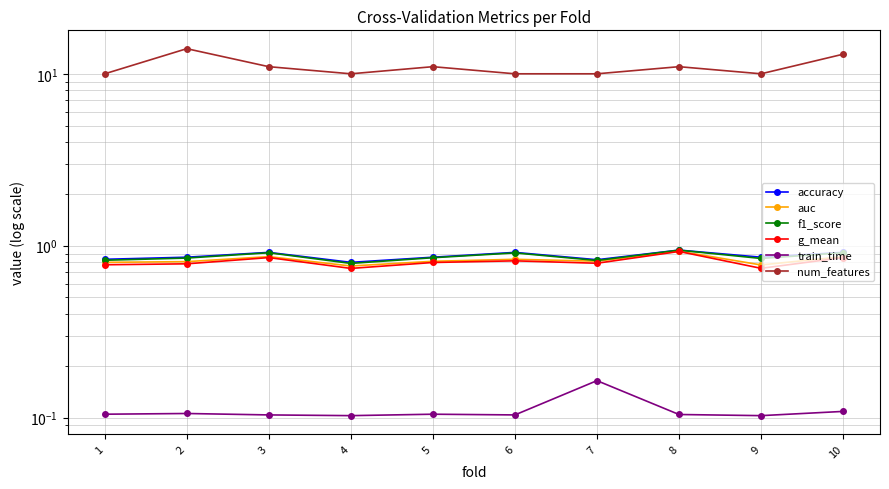

How many series are shown in this chart?

6